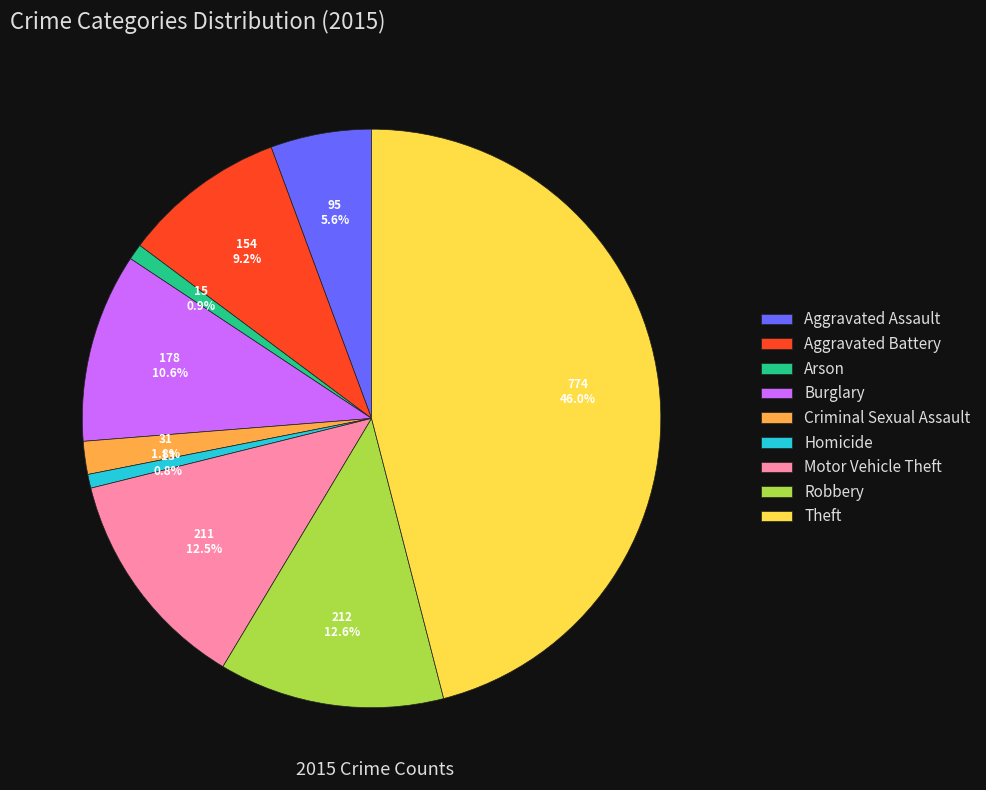

Count the number of slices in the pie.

9